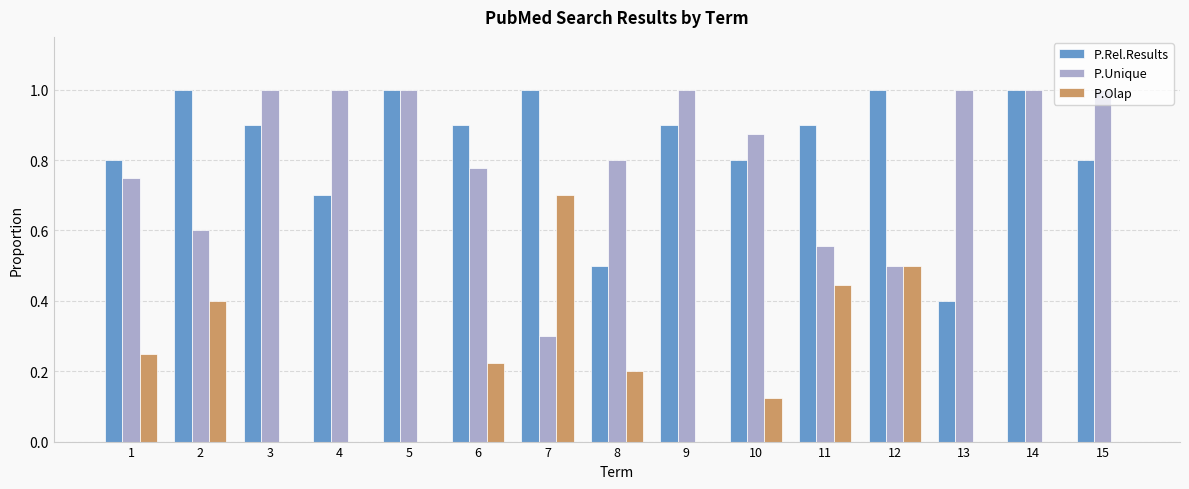

Is it true that P.Rel.Results equals 0.5 at 12?

False